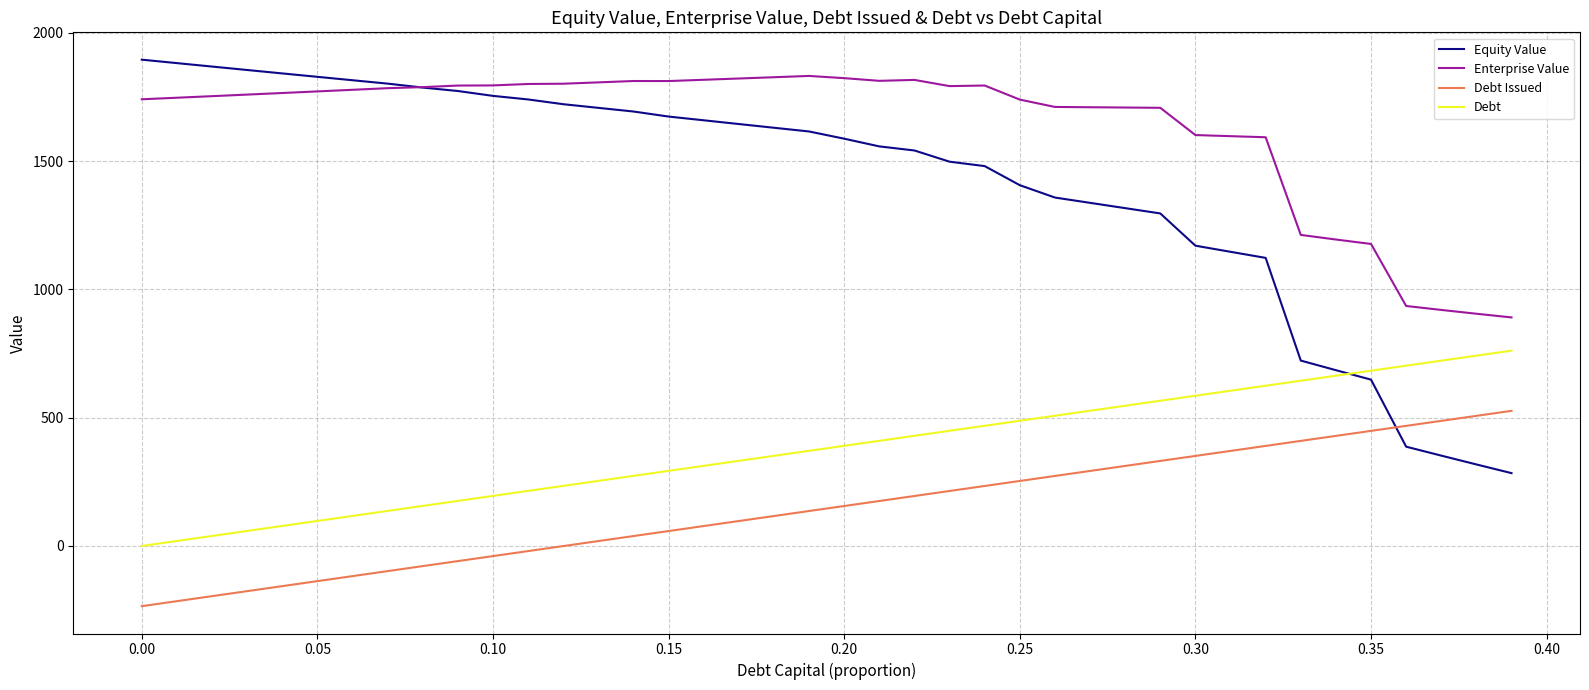

What is the minimum value shown in the chart?

-234.5